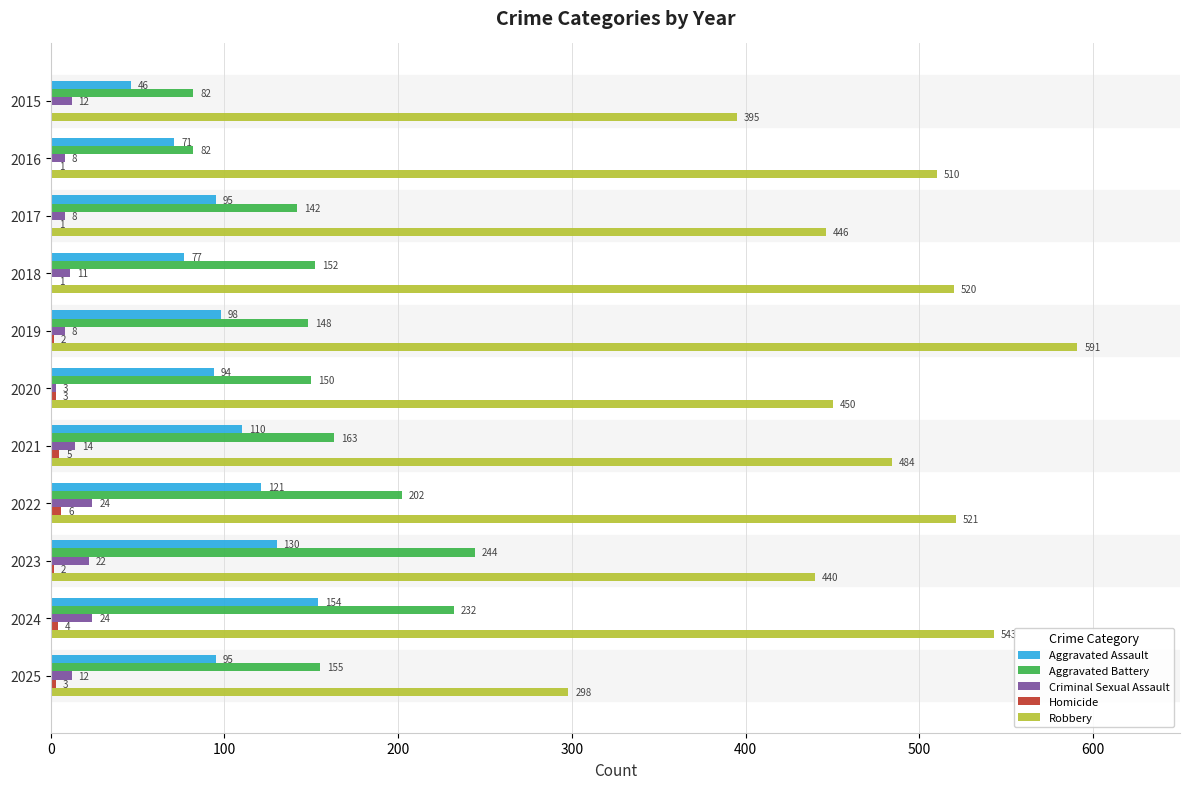

Read the Robbery value at 2017, to the nearest 10.

450